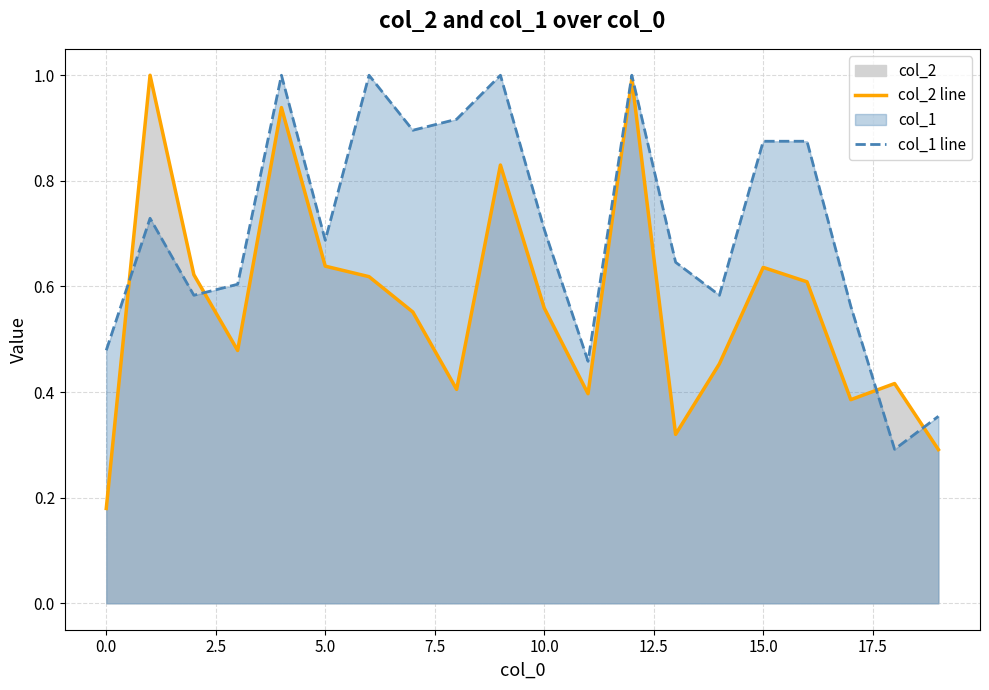

The value of col_1 line at 5.0 is 0.4. True or false?

False